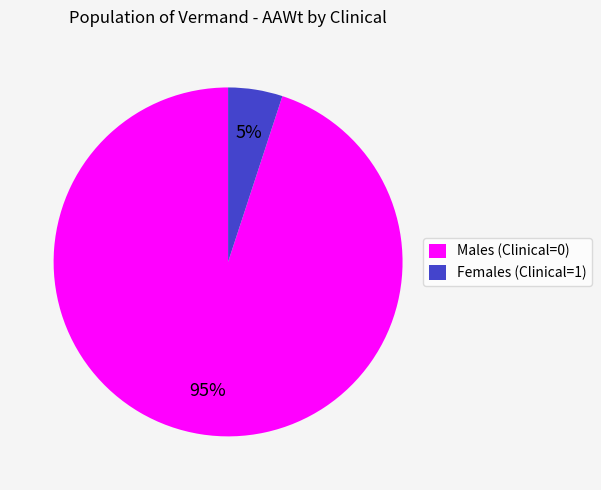

Which slice is the largest?

Males (Clinical=0)